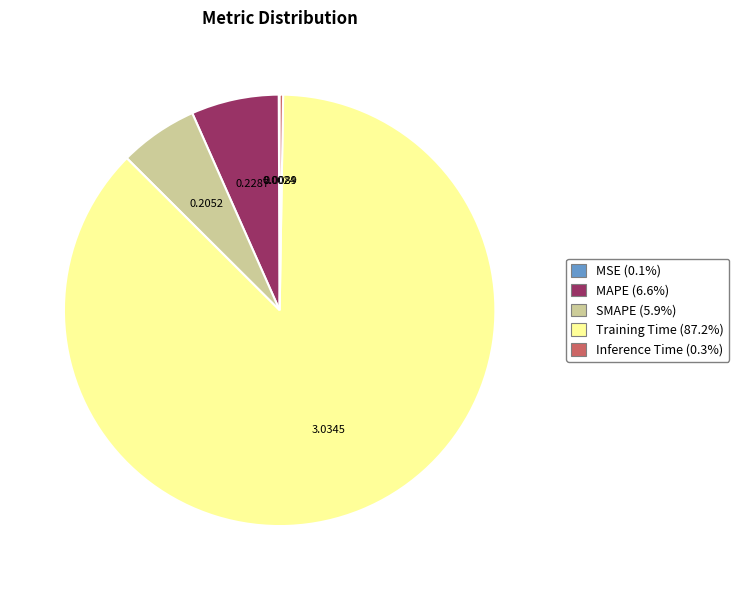

Between SMAPE and MAPE, which is larger?

MAPE